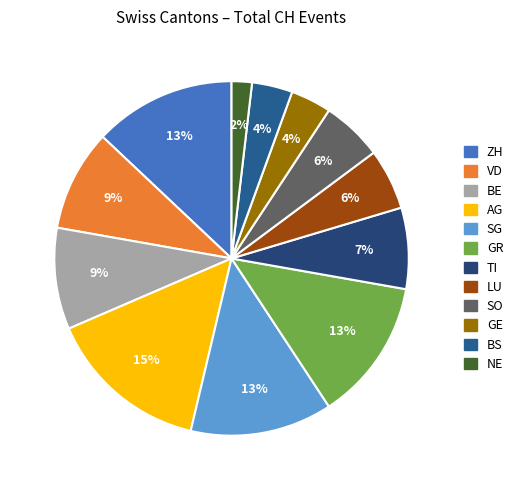

How much of the chart is everything except SO?

94.4%